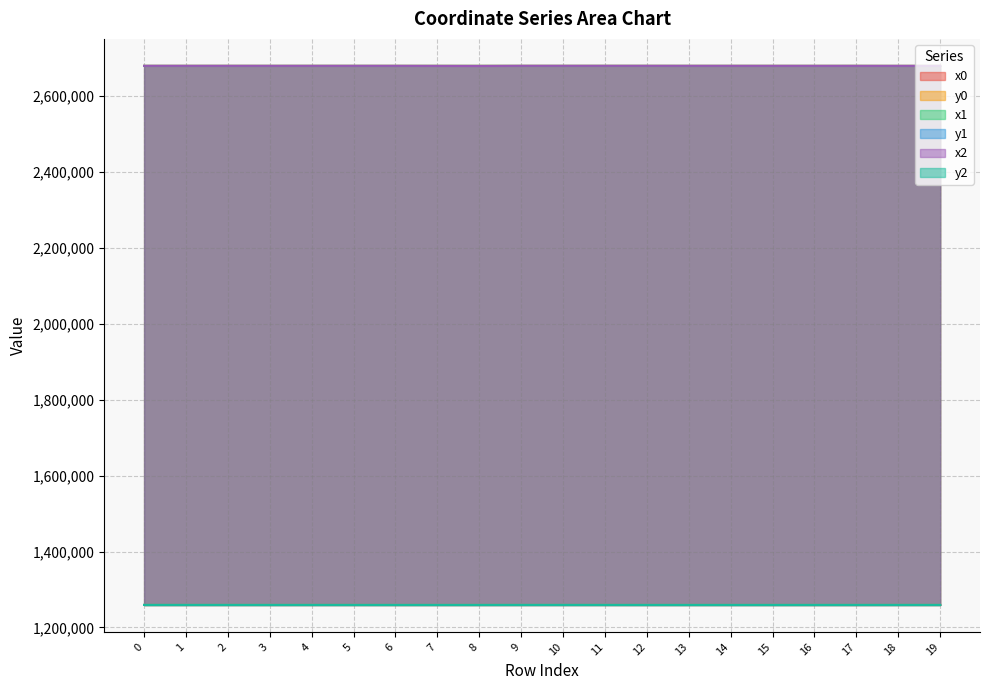

The value of y2 at 4 is 1788141.9. True or false?

False